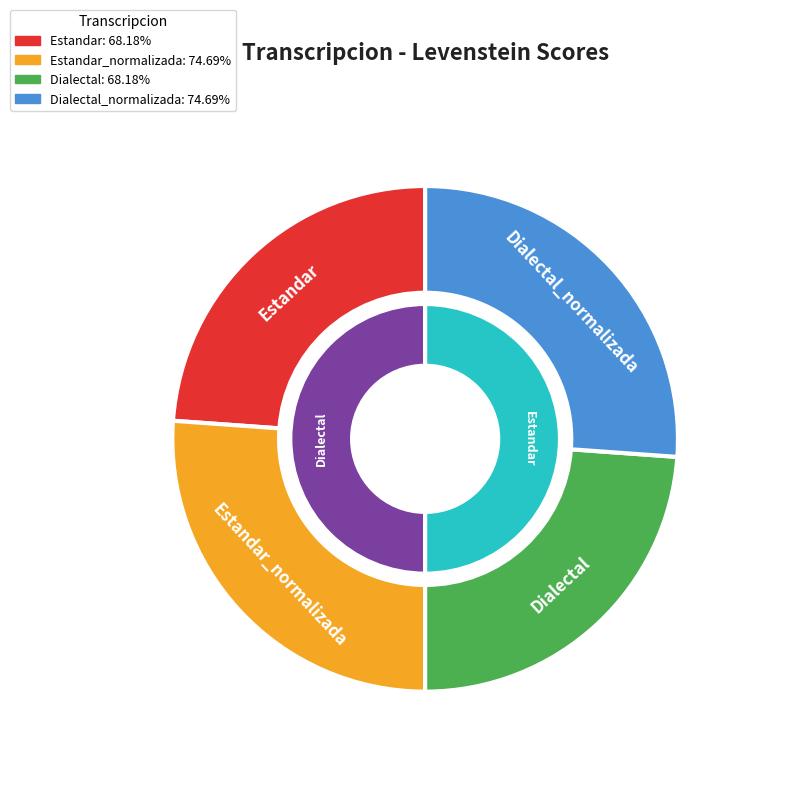

Rank the categories by value from highest to lowest.

Estandar_normalizada, Dialectal_normalizada, Estandar, Dialectal